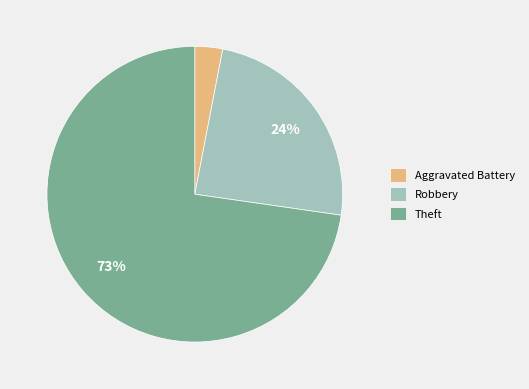

To the nearest percent, what is the difference between the largest and smallest slice percentages?

70%